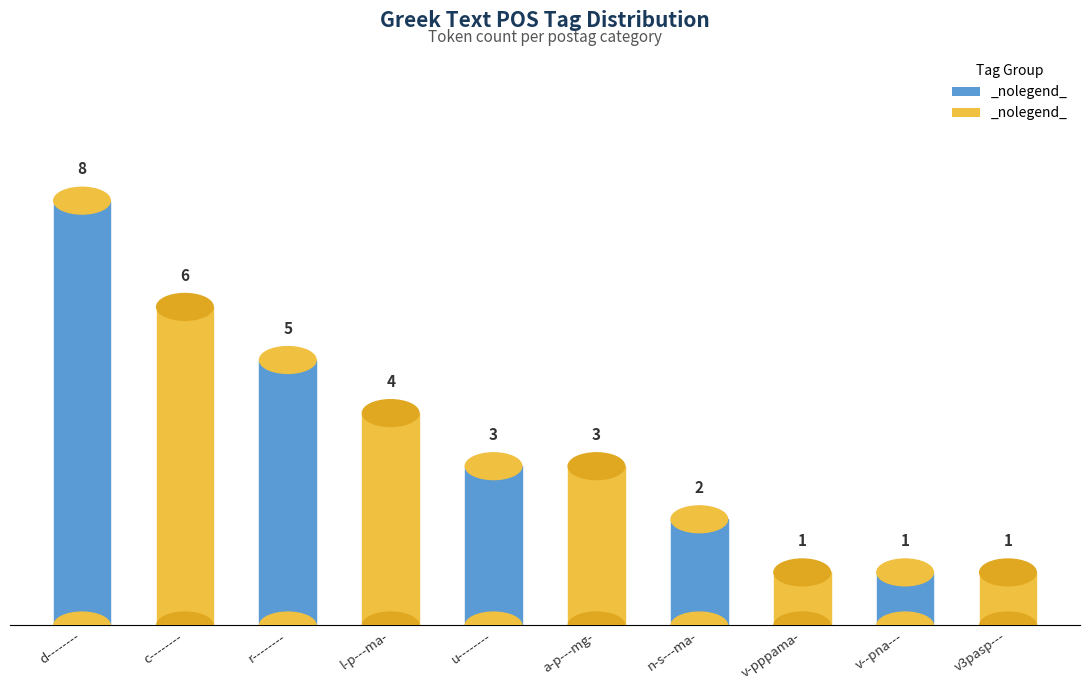

Between v3pasp--- and v-pppama-, which is larger?

v3pasp---